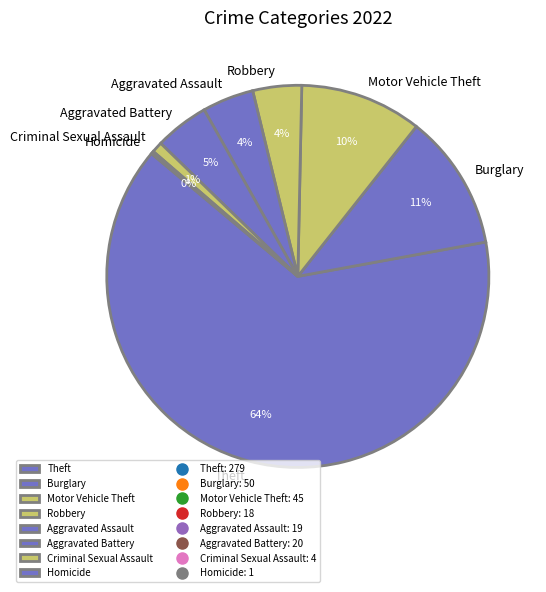

Which slice is the largest?

Theft